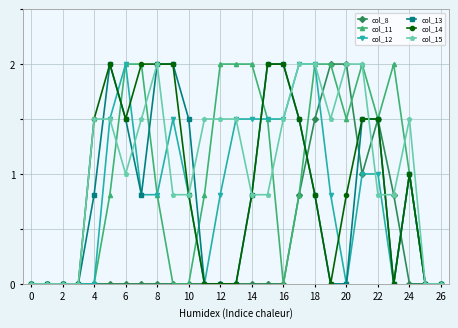

What is the maximum value shown in the chart?

2.0